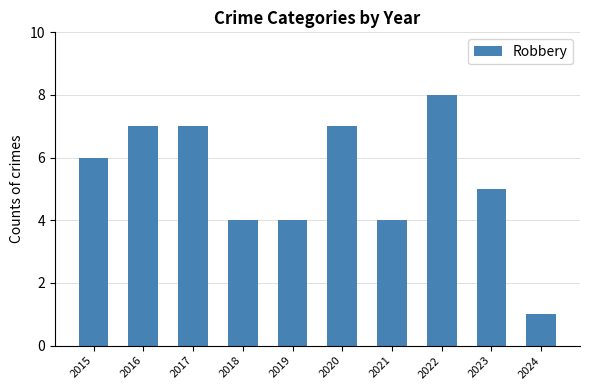

What is the difference between the second highest and second lowest values?

3